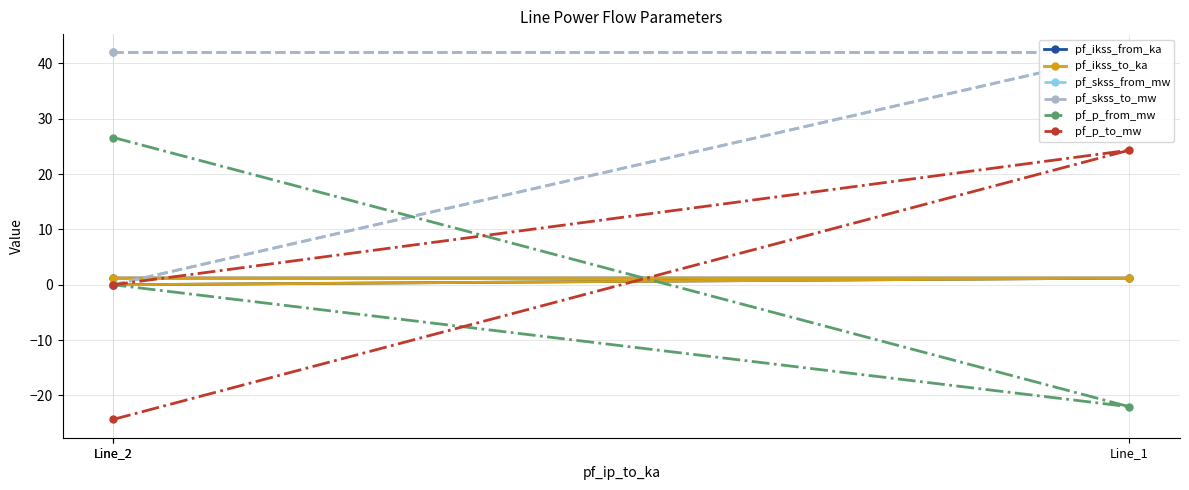

Which series has the largest total across all categories?

pf_skss_from_mw